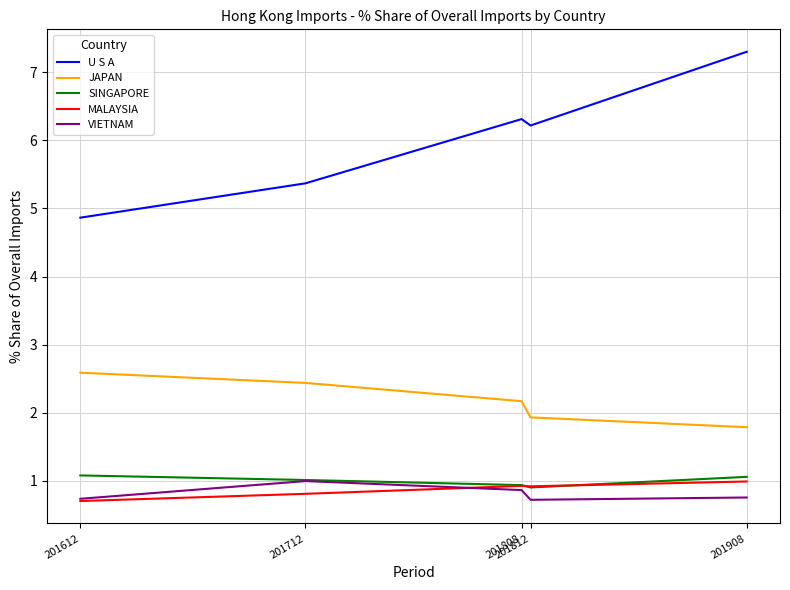

Which series has the largest total across all categories?

U S A